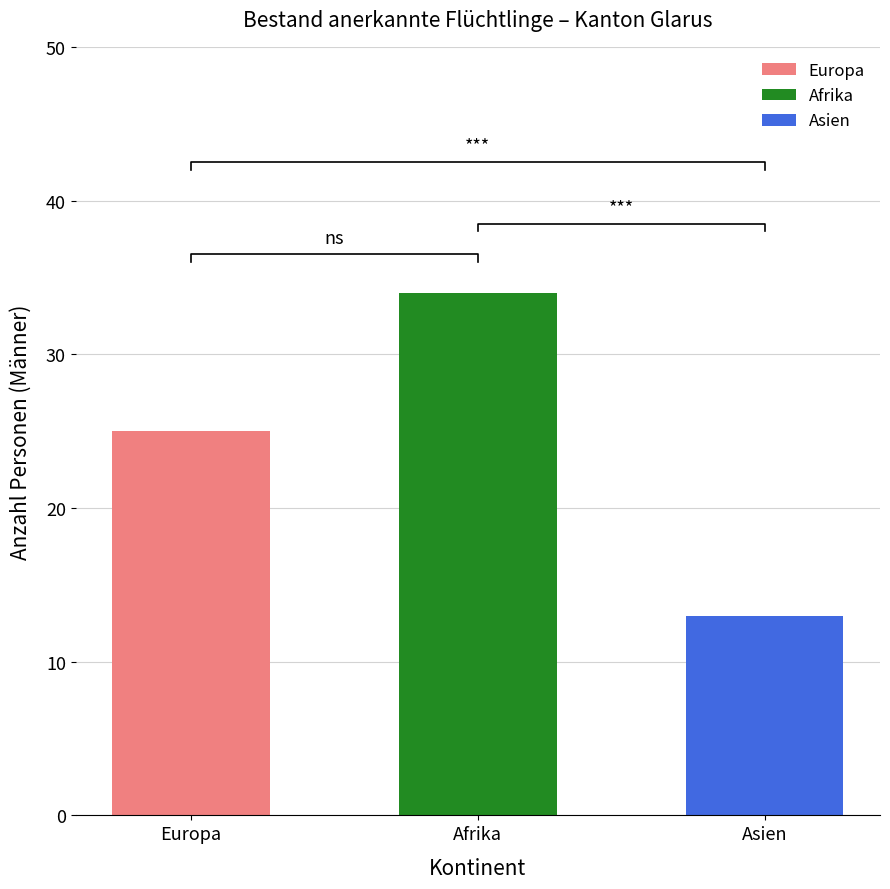

What is the greatest value displayed?

34